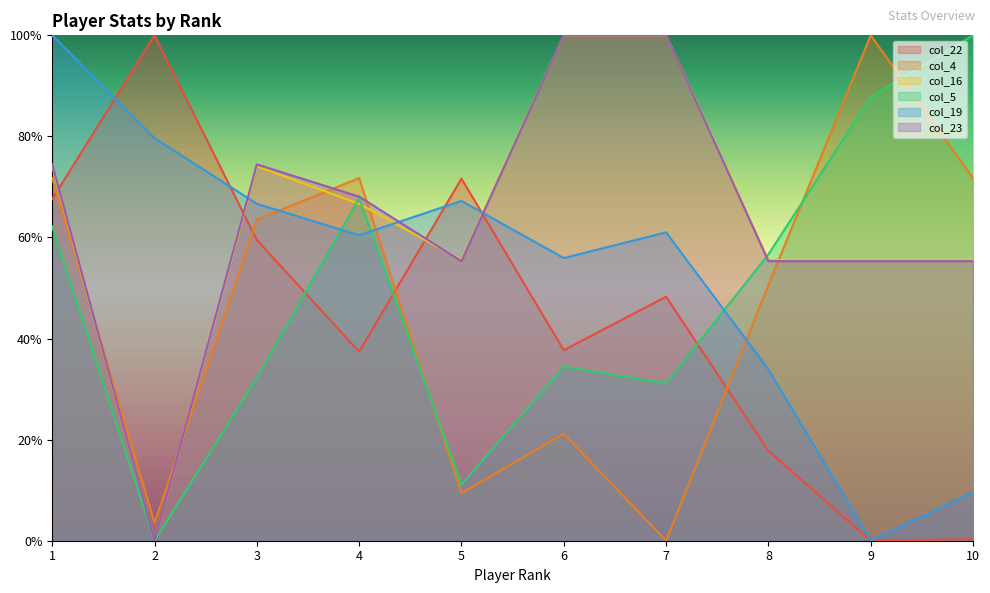

Which series has the widest spread of values?

col_22